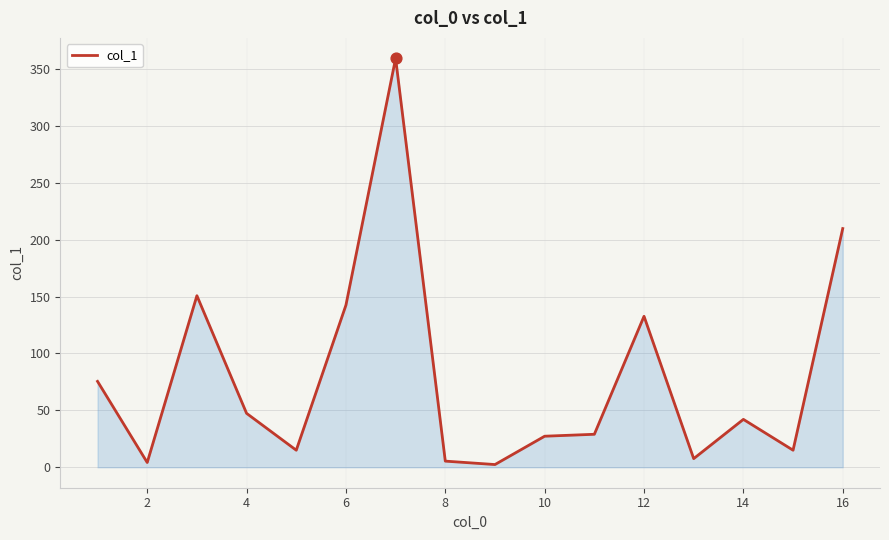

What is the greatest value displayed?

359.4